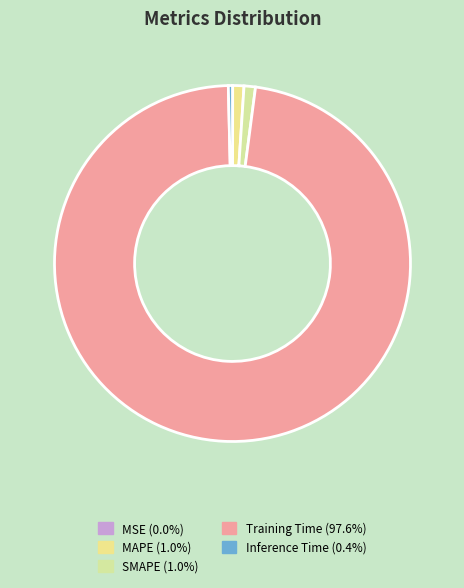

What percentage is the Training Time slice, to the nearest percent?

98%